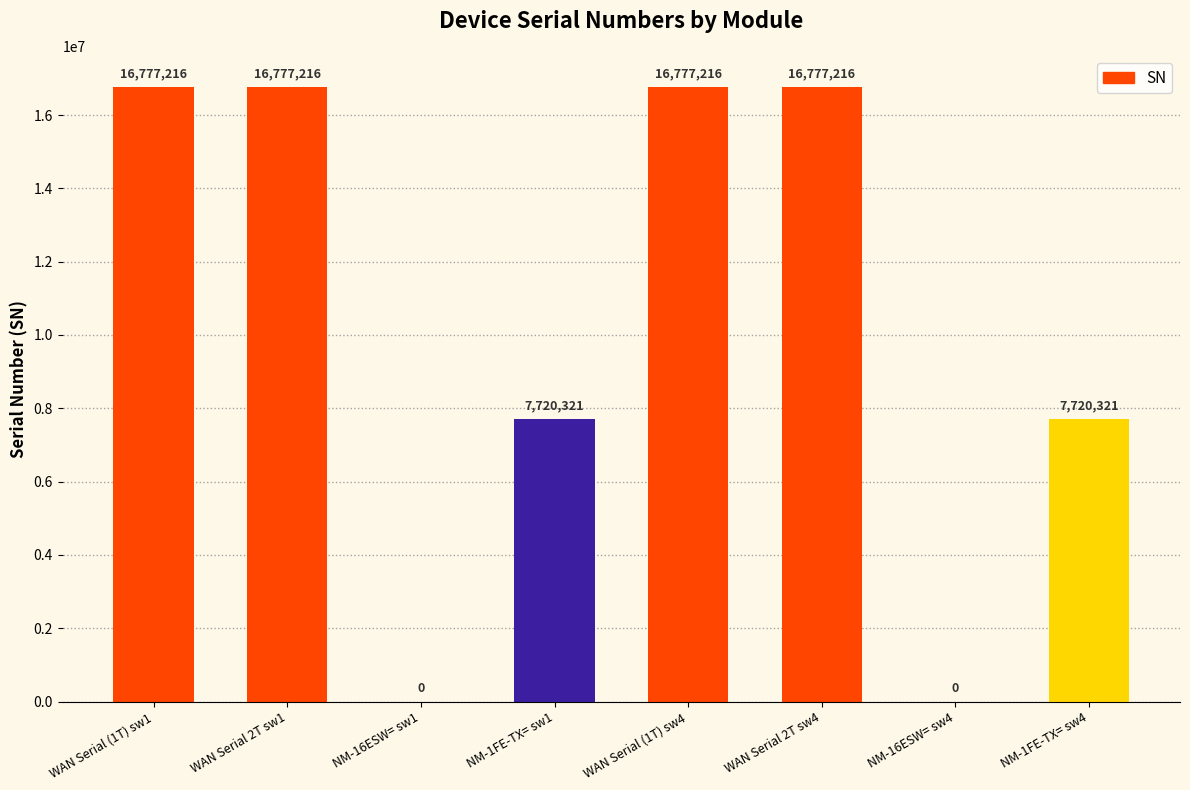

Reading left to right, what are all the values shown in this chart?

WAN Serial (1T) sw1=16777216	WAN Serial 2T sw1=16777216	NM-16ESW= sw1=0	NM-1FE-TX= sw1=7720321	WAN Serial (1T) sw4=16777216	WAN Serial 2T sw4=16777216	NM-16ESW= sw4=0	NM-1FE-TX= sw4=7720321